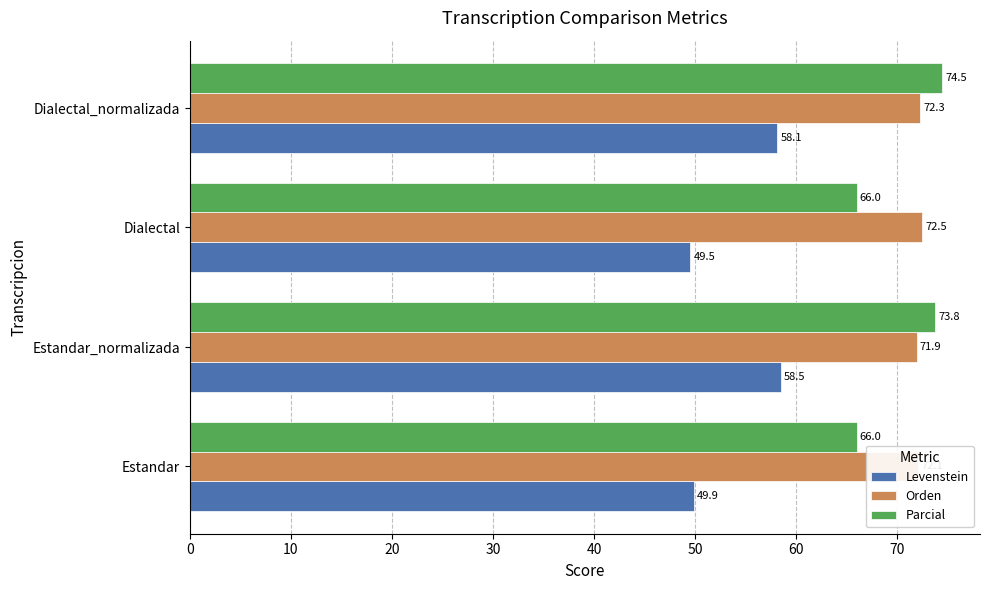

What are all the series names shown in the legend?

Levenstein, Orden, Parcial